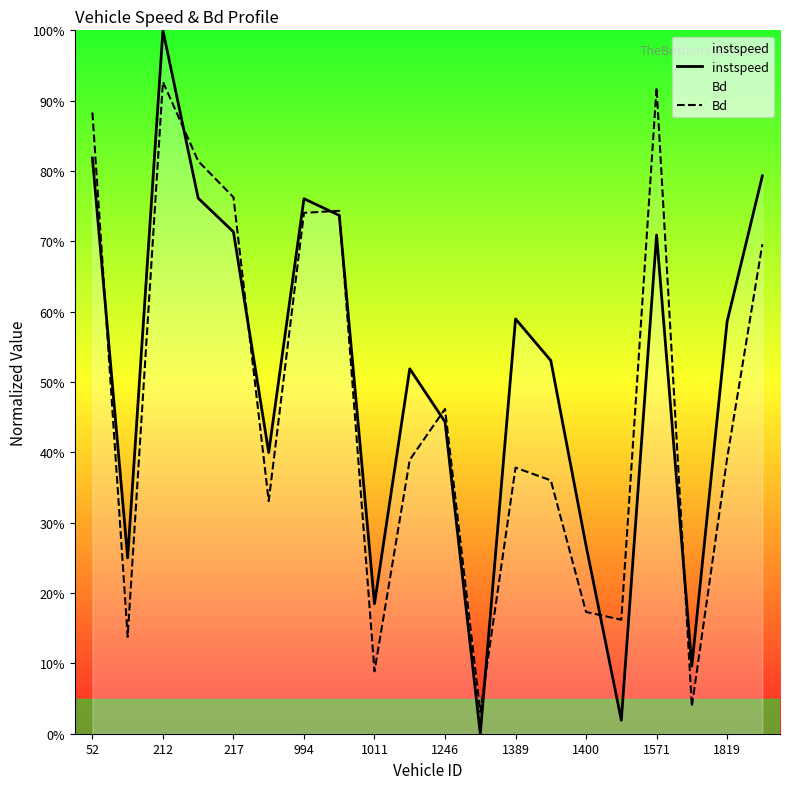

What is the value of the instspeed point at the 6th from the left?

0.4